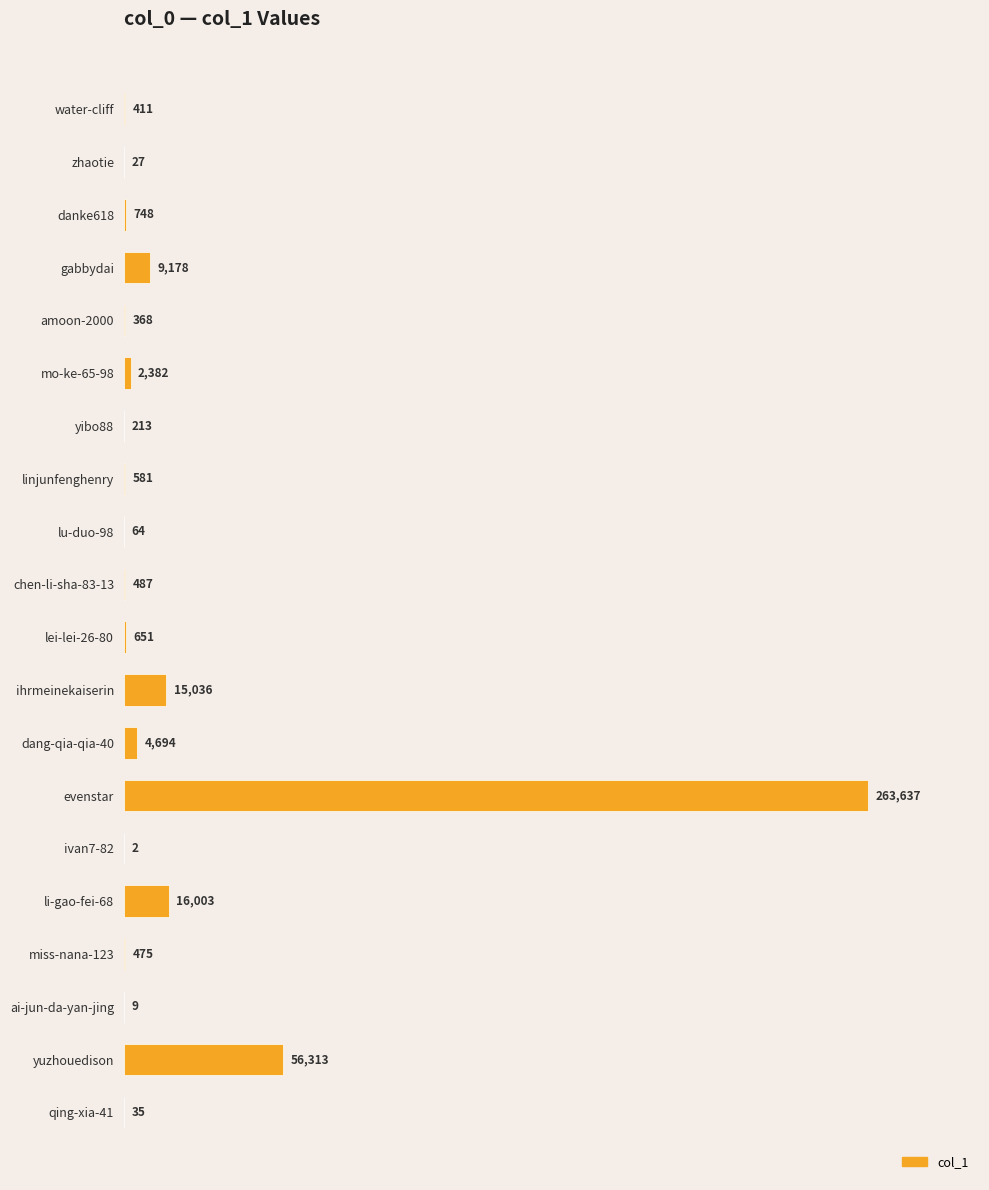

What value does the data have at lei-lei-26-80, to the nearest 10?

650